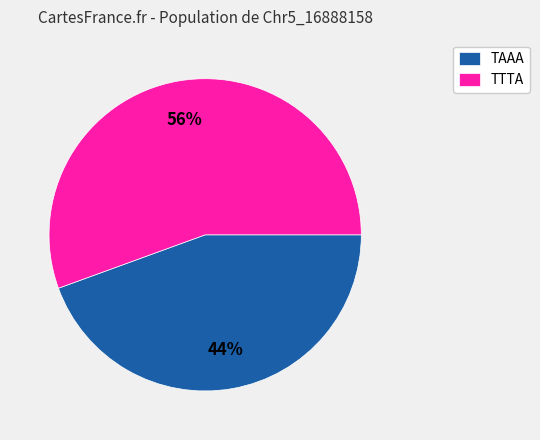

To the nearest percent, what is the combined percentage of TTTA and TAAA?

100%